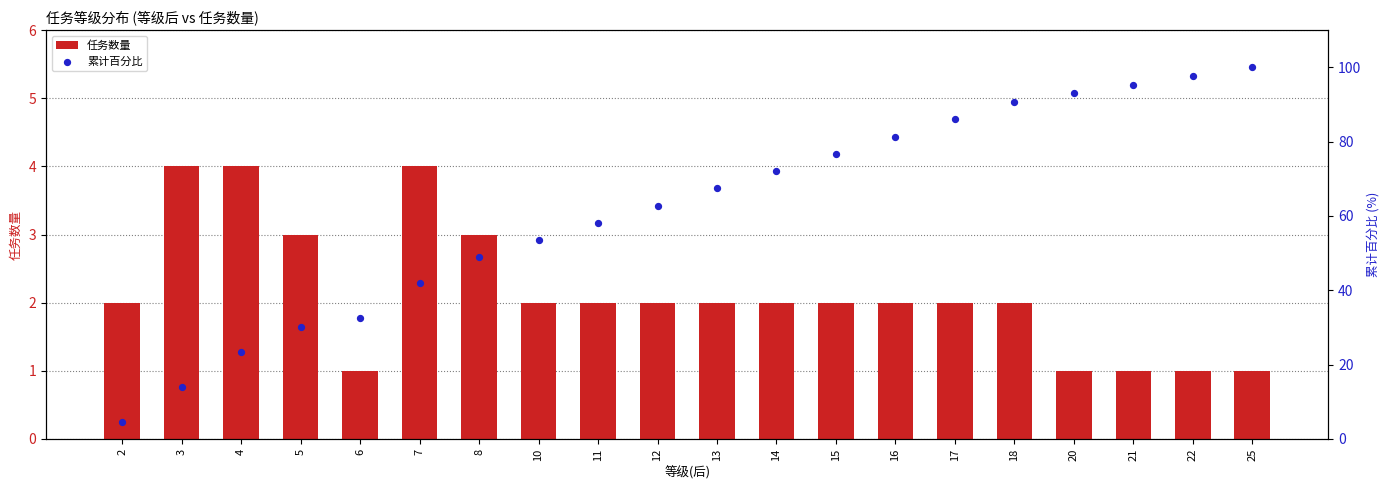

Which series has the largest Y range (max minus min)?

累计百分比